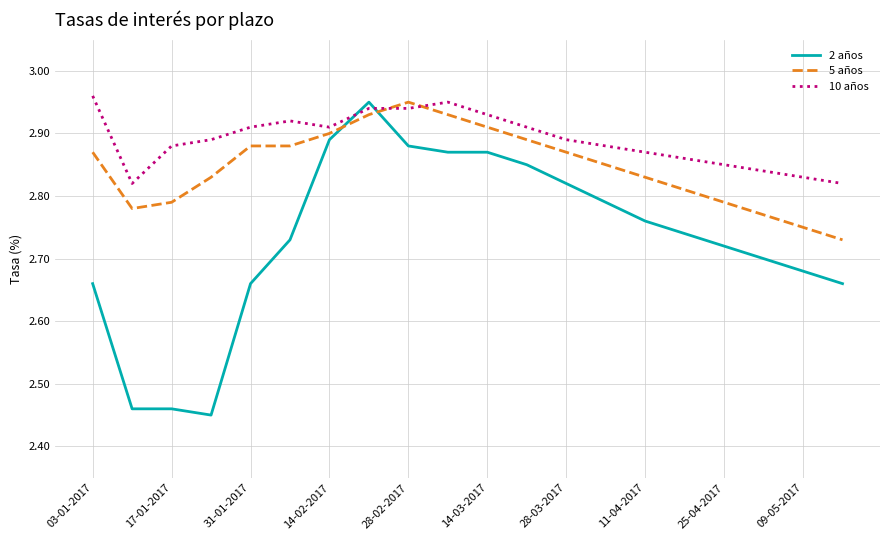

Which series has the largest range (max minus min)?

2 años